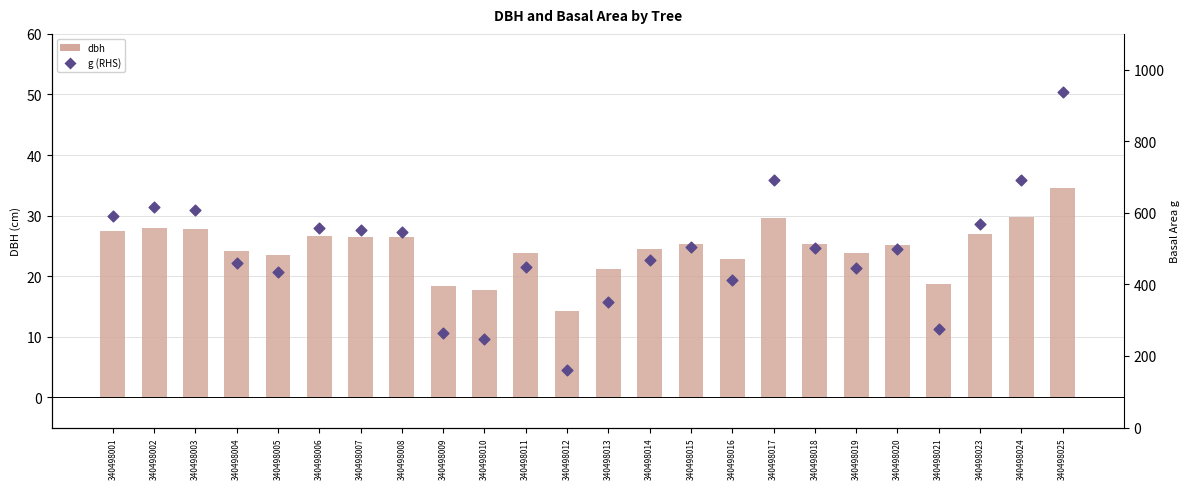

Which series reaches the maximum Y coordinate?

g (Actuals RHS)